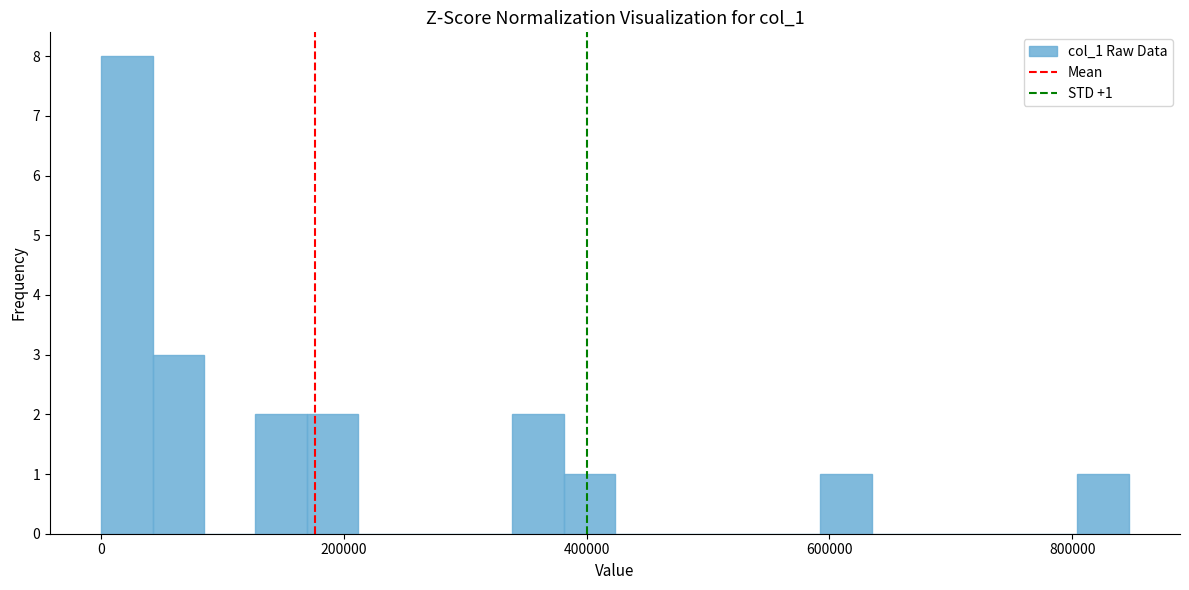

Around what value on the x-axis is the tallest bar? Give the approximate position of its centre, as read against the axis.

20000